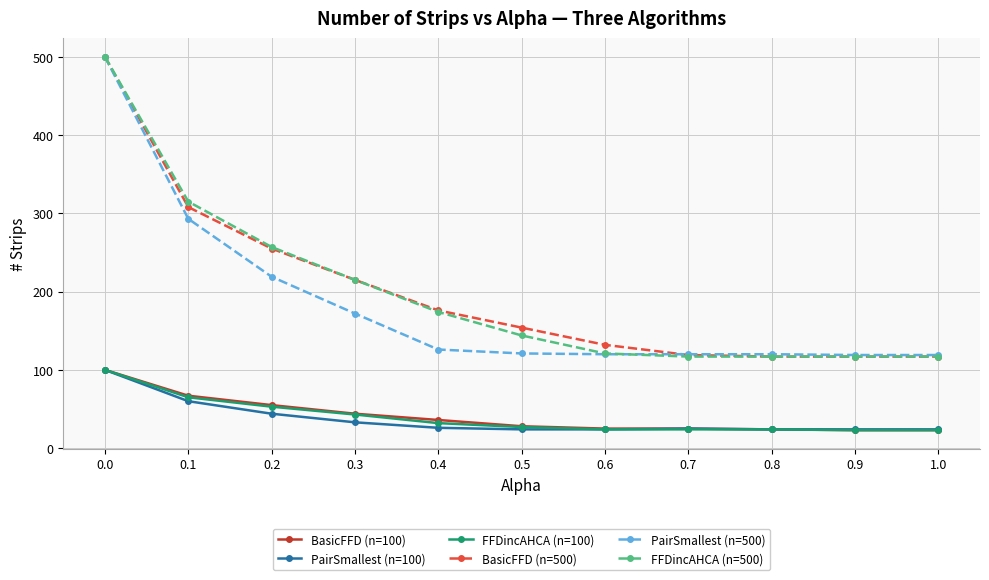

How many data points in FFDincAHCA (n=100) are less than 27?

5